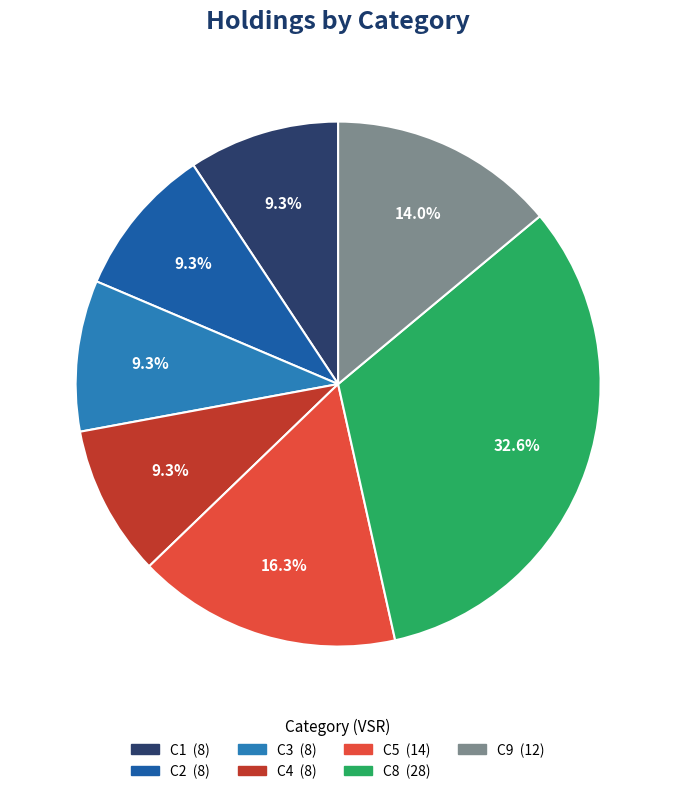

Is there a majority slice in this chart?

No